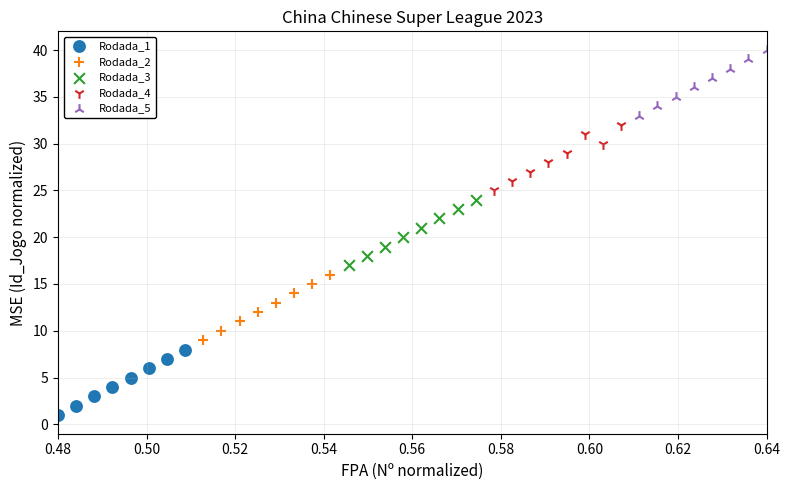

Which series contains the lowest Y value?

Rodada_1